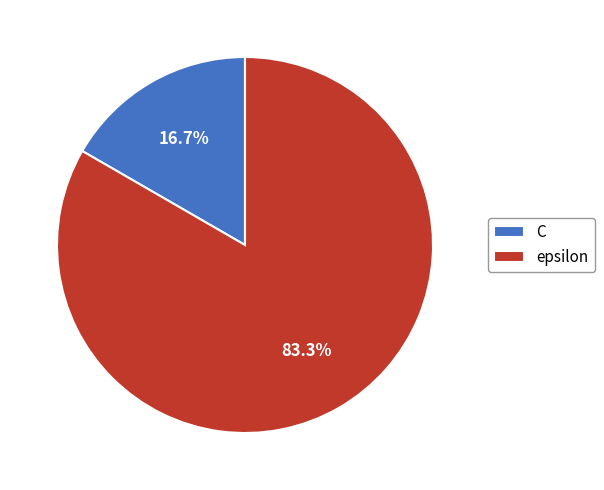

To the nearest percent, what portion does C represent?

17%